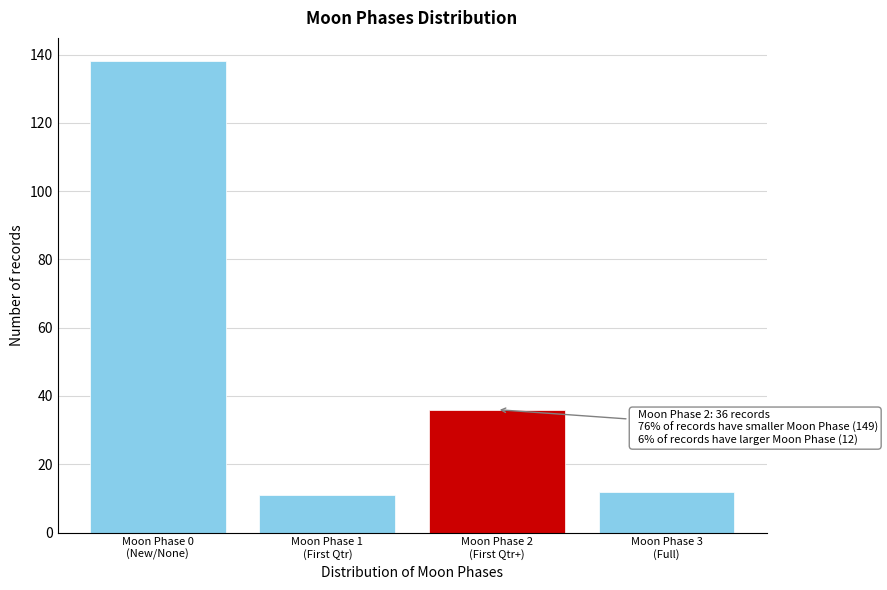

Reading right to left, what are all the values shown in this chart?

12	36	11	138